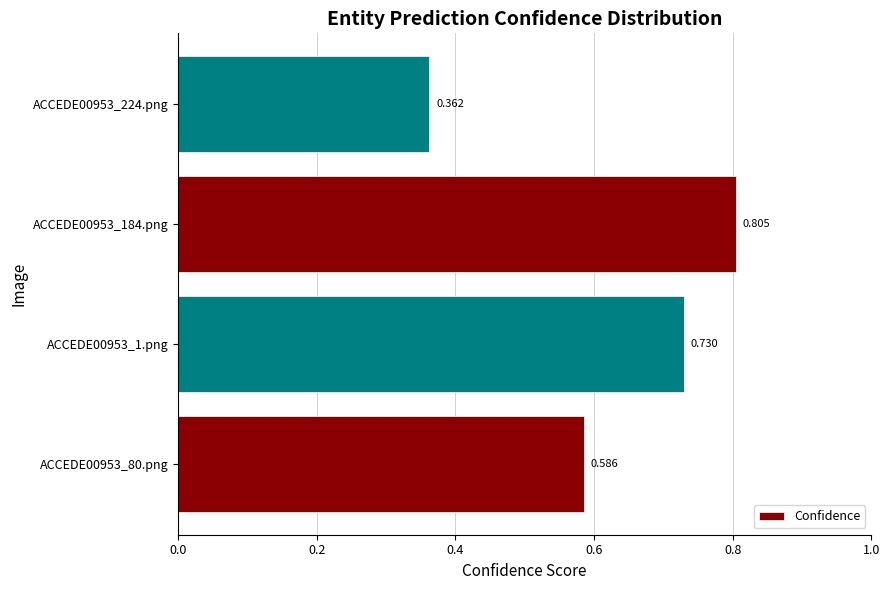

List the labels in order of value, smallest first.

ACCEDE00953_224.png, ACCEDE00953_80.png, ACCEDE00953_1.png, ACCEDE00953_184.png